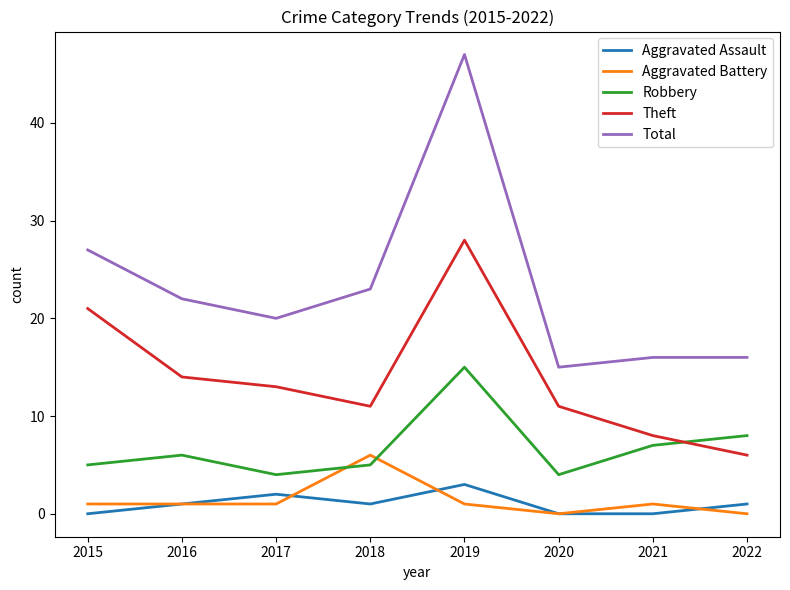

The Aggravated Assault series shows 3 at 2019. True or false?

True